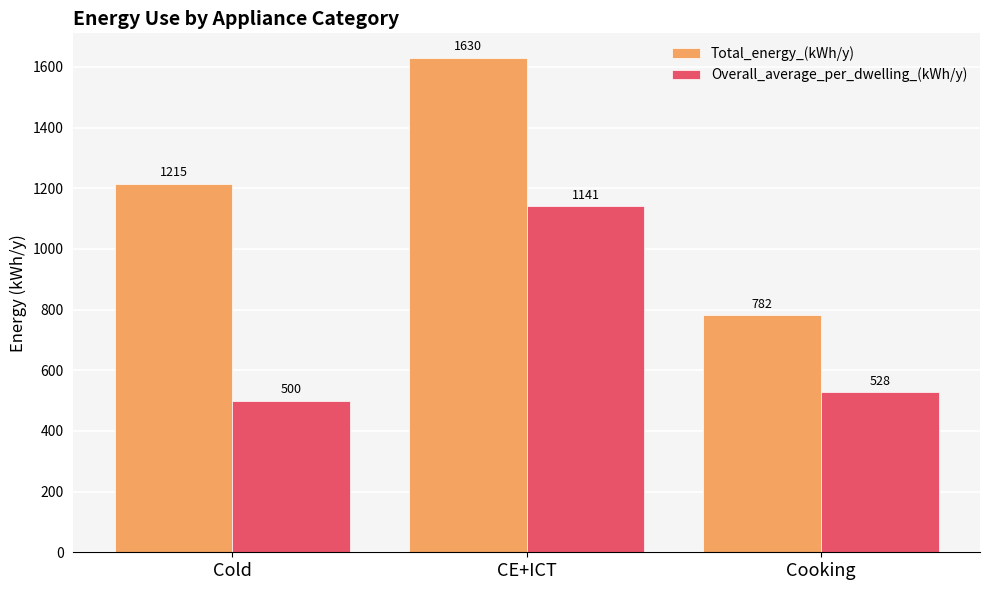

Does the chart contain stacked bars?

No